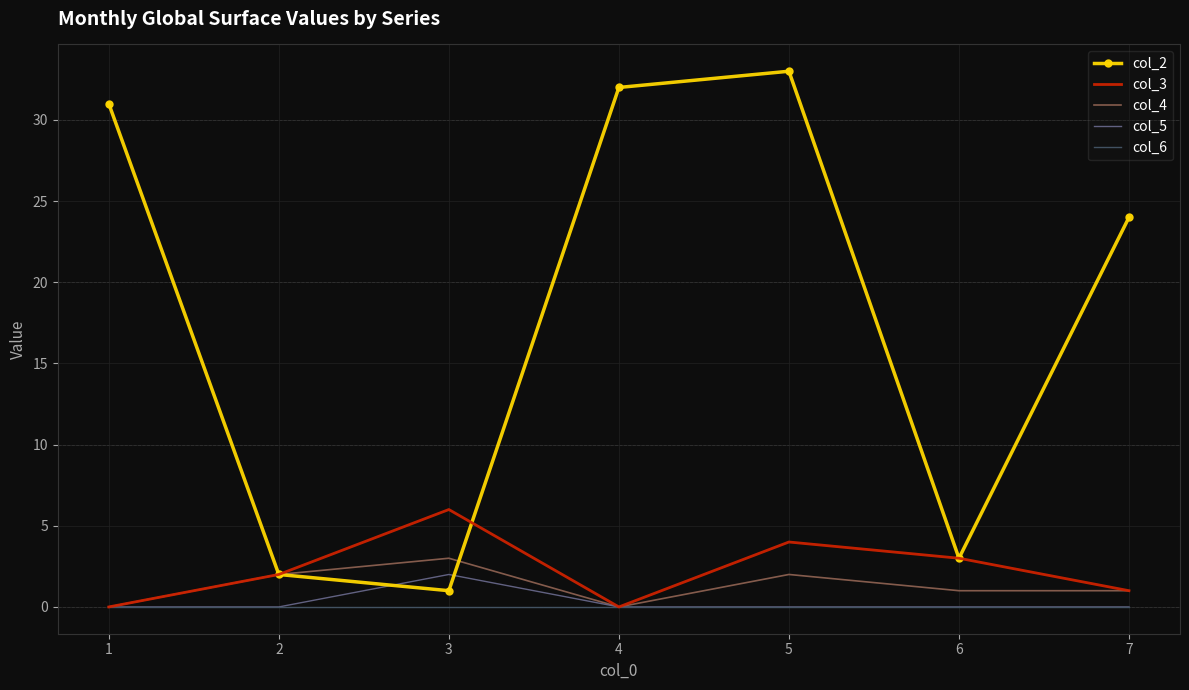

Count the number of data series in this chart.

5